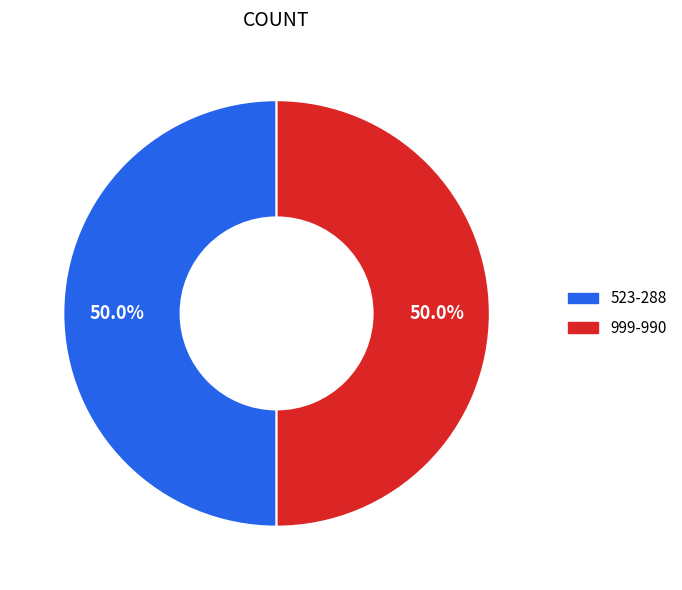

To the nearest percent, what percentage of the pie is 523-288?

50%